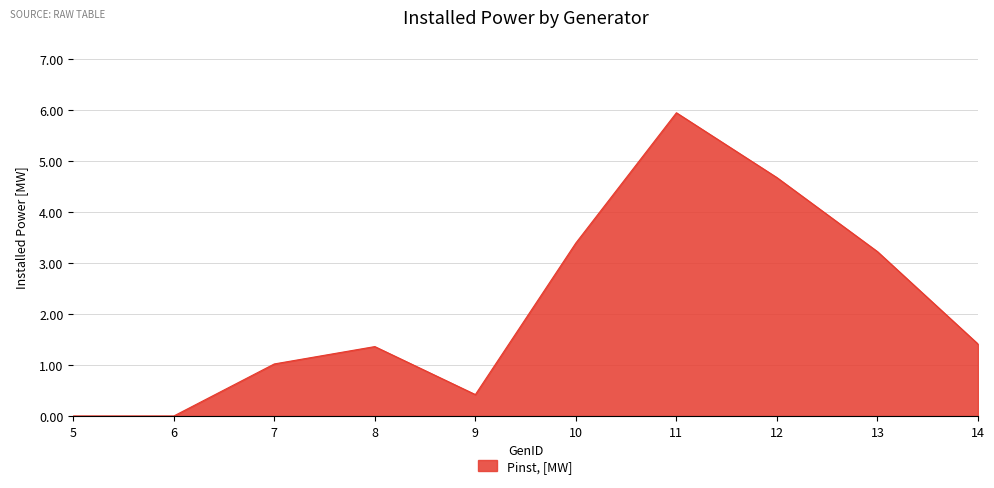

What is the change in value from 7 to 8?

+0.3